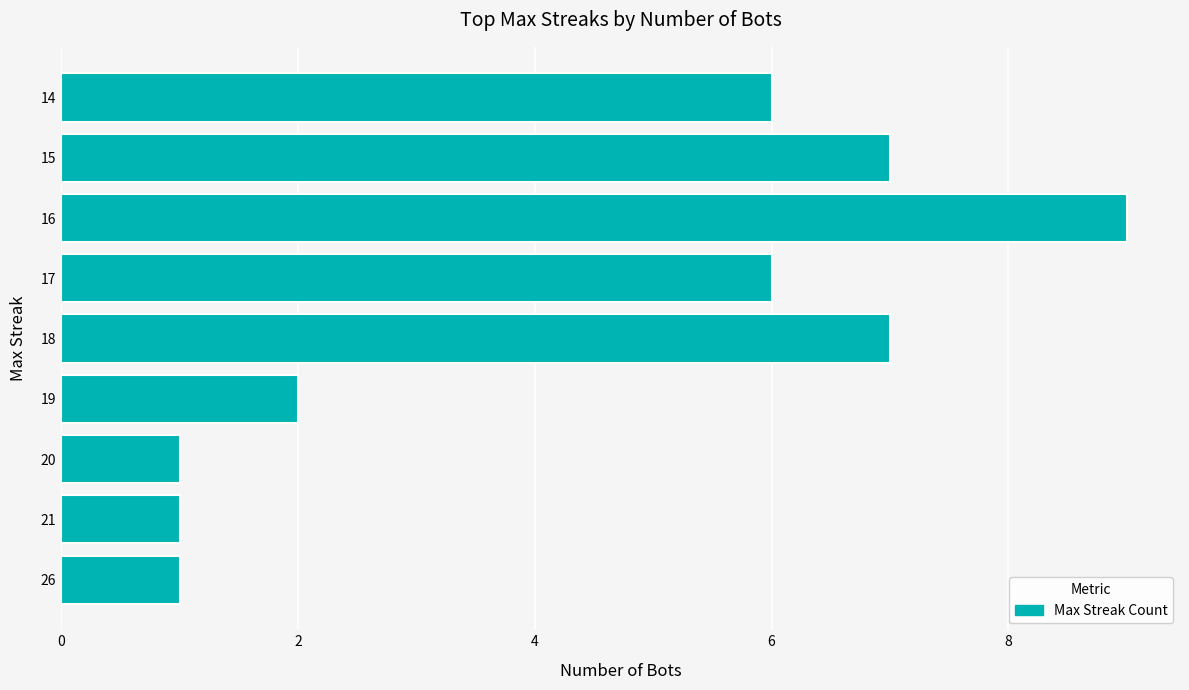

Are the bars grouped side by side (vs. stacked)?

No